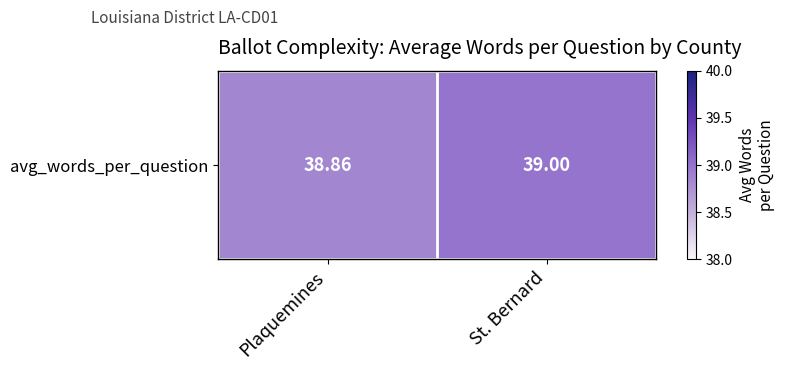

Which label corresponds to the smallest value in the chart?

Plaquemines